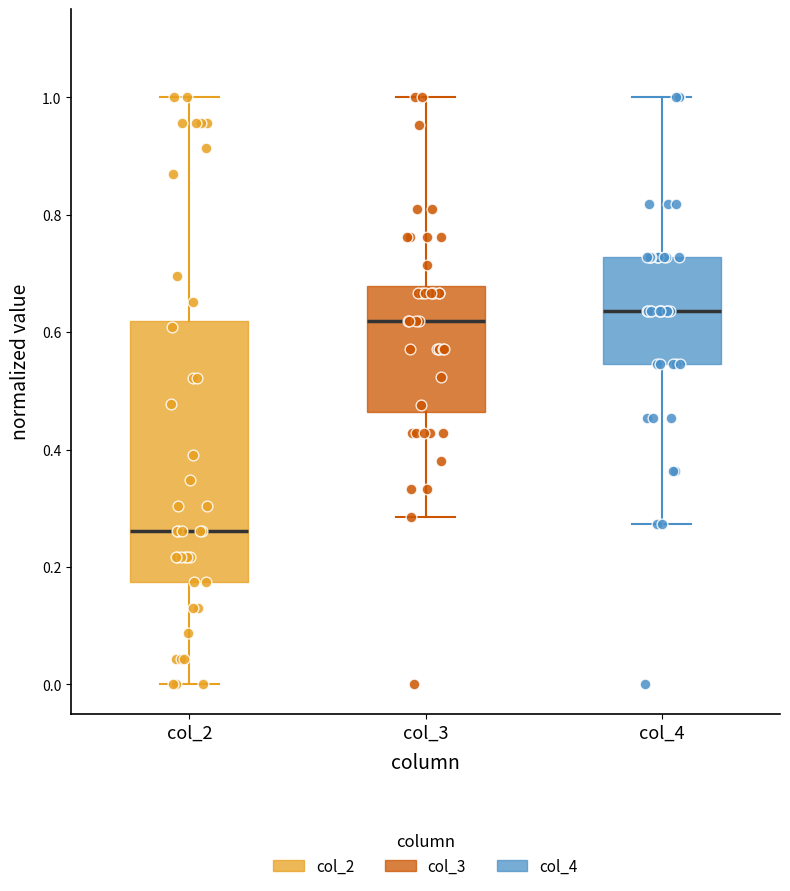

Reading left to right, read every box against the y-axis: the position of its median line, the range the box covers, and the ends of its whiskers. The values are not printed on the chart, so give them approximately, as read against the axis.

col_2: median 0.26, box 0.18 to 0.62, whiskers 0.00 to 1.00
col_3: median 0.62, box 0.46 to 0.68, whiskers 0.28 to 1.00
col_4: median 0.64, box 0.54 to 0.72, whiskers 0.28 to 1.00